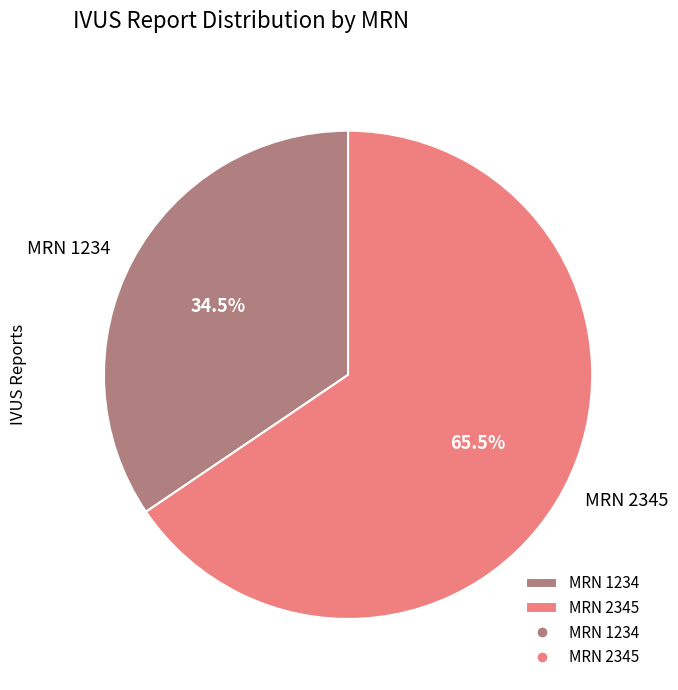

What is the total percentage of MRN 2345 and MRN 1234?

100.0%